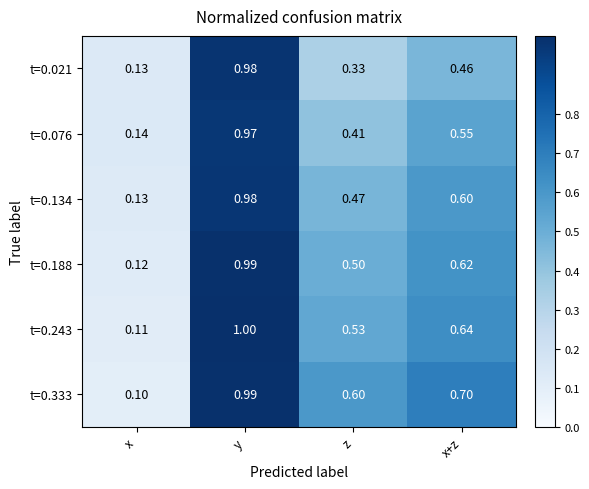

At which category does the chart reach its minimum across all series?

x